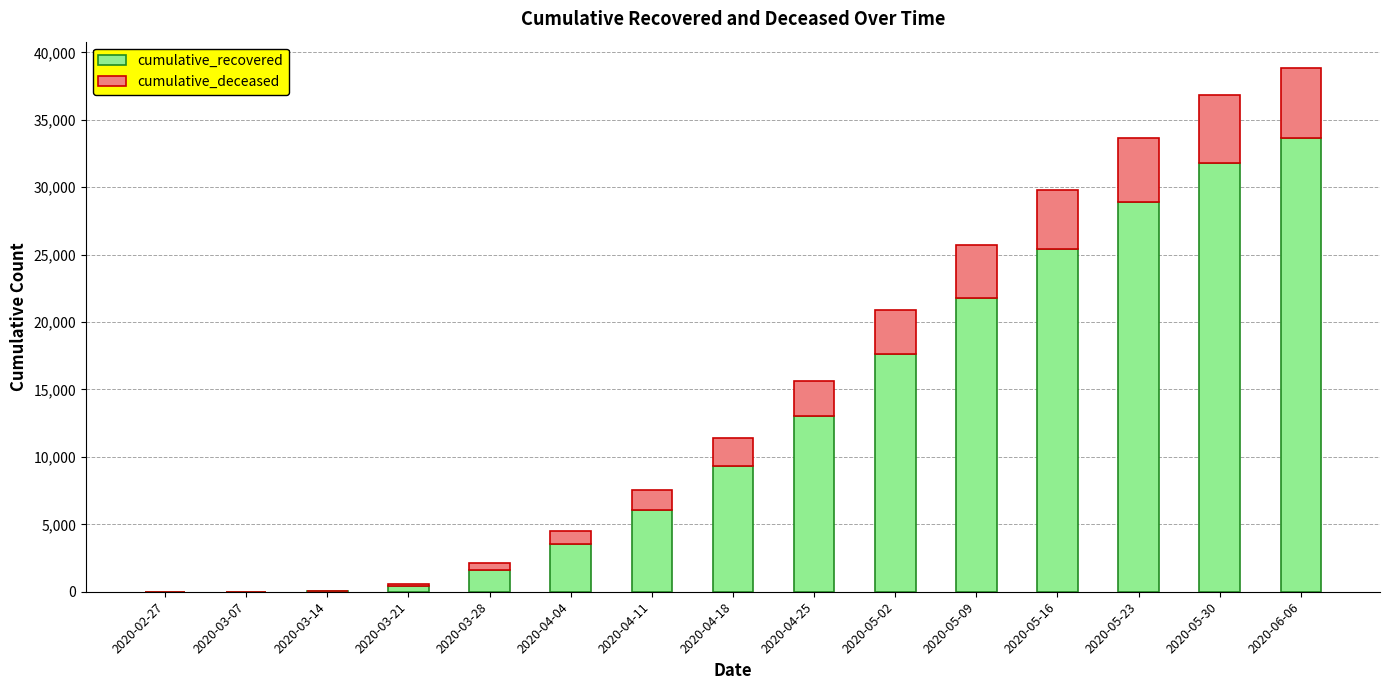

At which label is cumulative_recovered closest to 16811?

2020-05-02